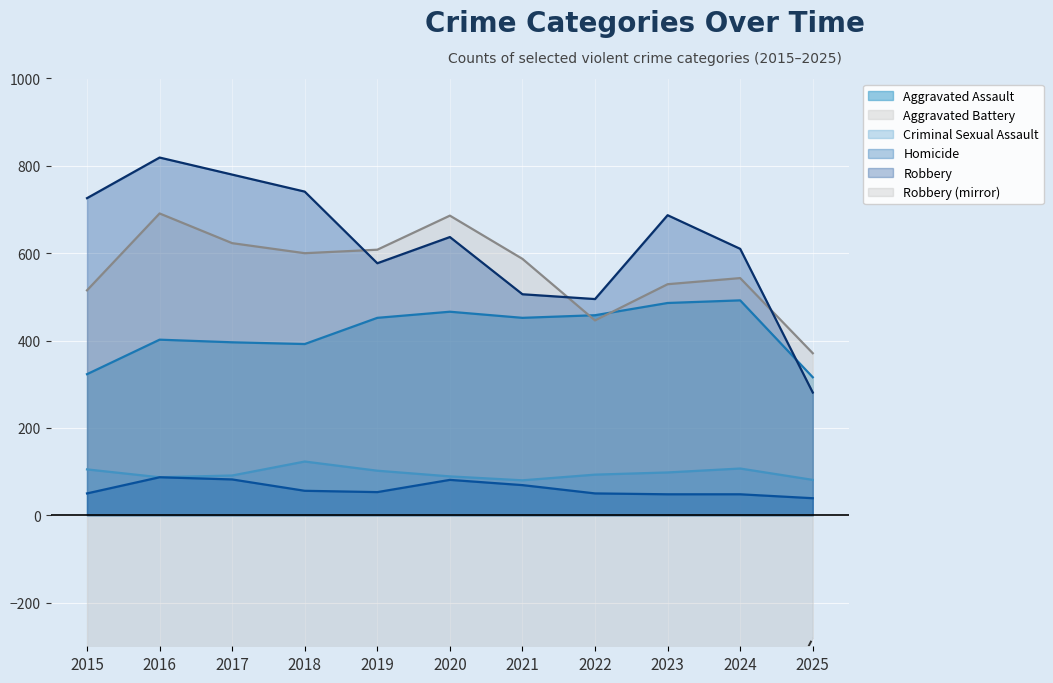

How many data points in Aggravated Assault are above 452?

4